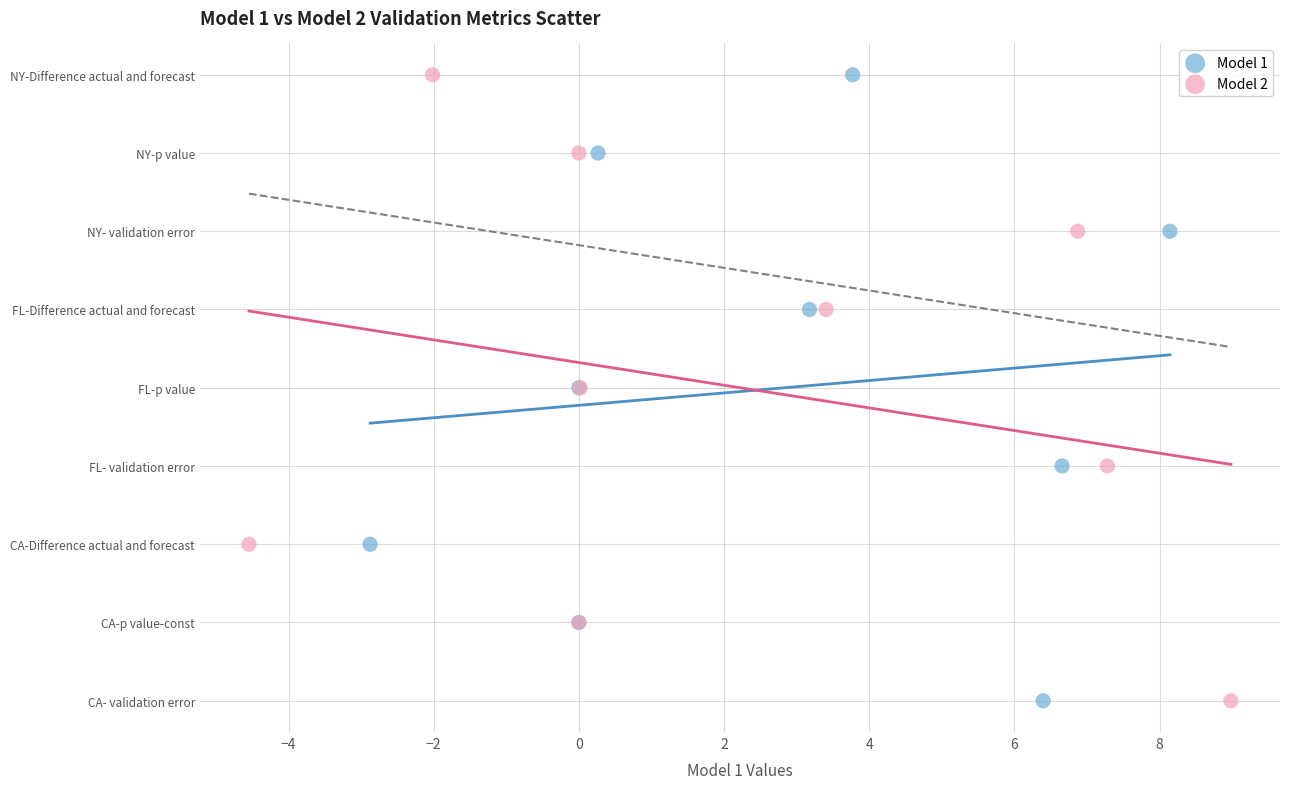

What are all the series names shown in the legend?

Model 1, Model 2